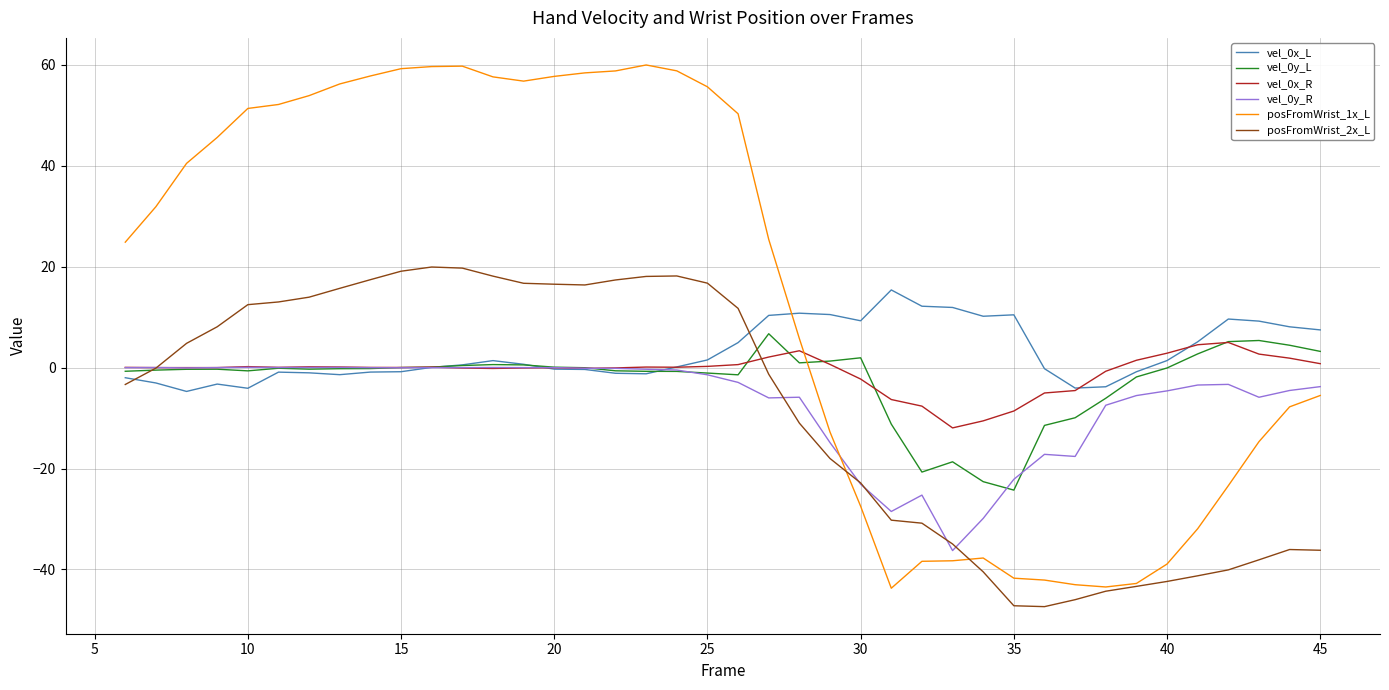

What is the minimum value for vel_0y_R?

-36.3